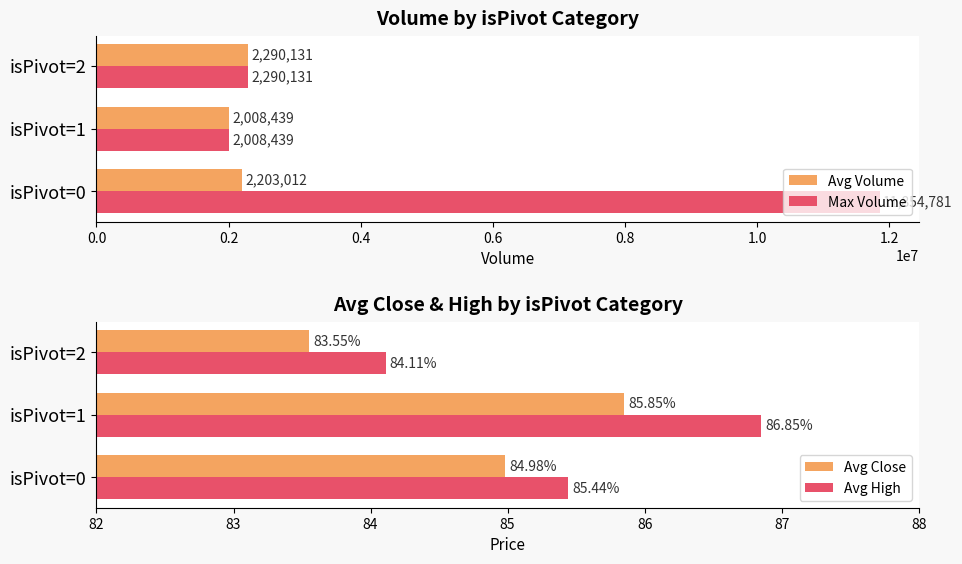

What is the value of the Avg Volume bar at the 1st from the left?

2203012.0